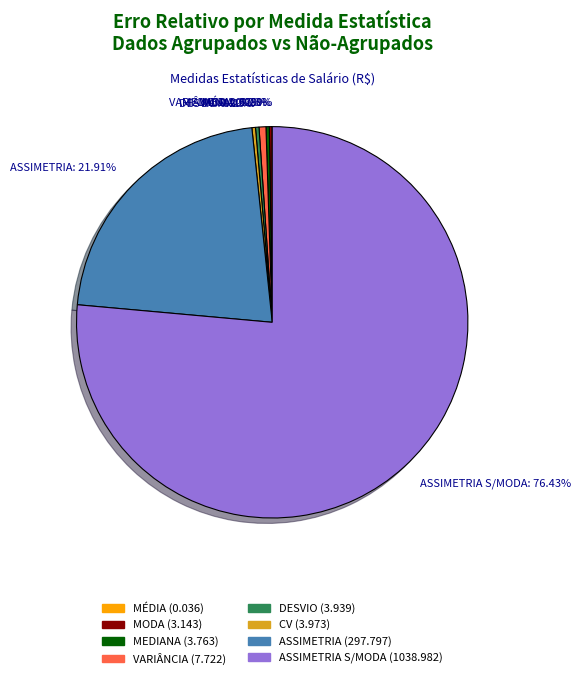

Which slice represents more than half of the pie?

ASSIMETRIA S/MODA: 76.43%